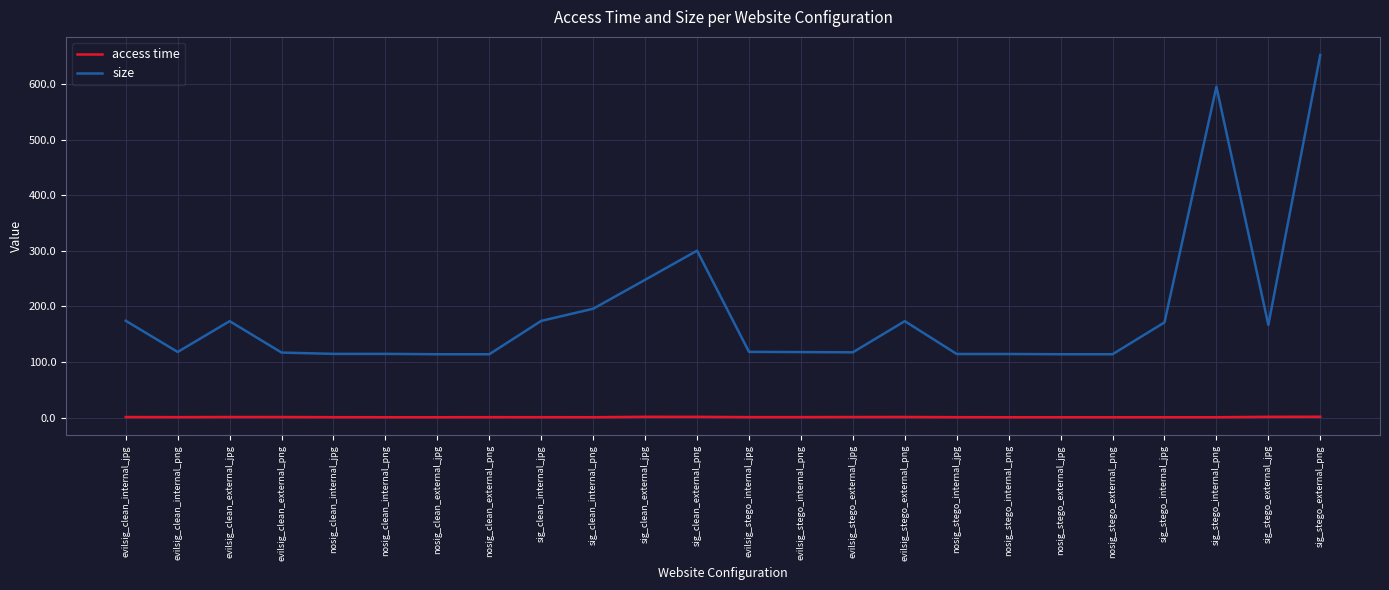

What value does the access time series have at sig_clean_external_png?

1.4